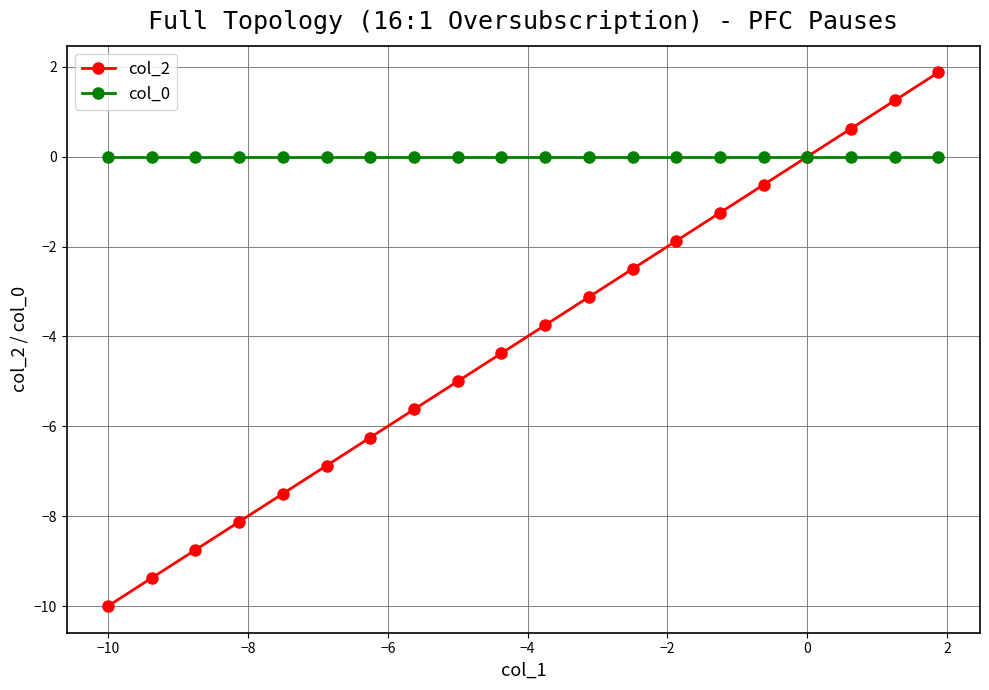

What are all the series names shown in the legend?

col_2, col_0